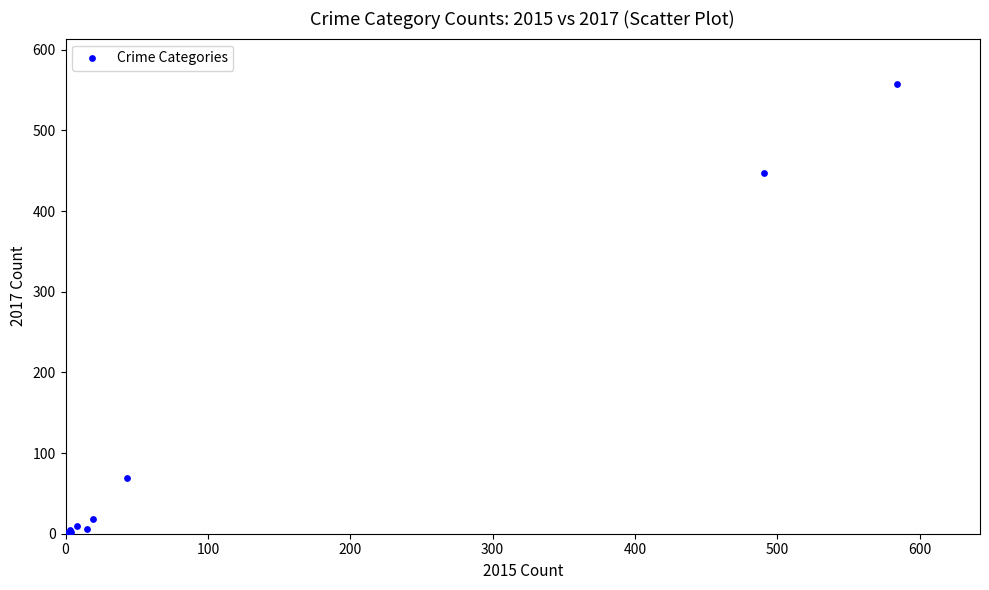

What Y value in the scatter plot is closest to 279?

447